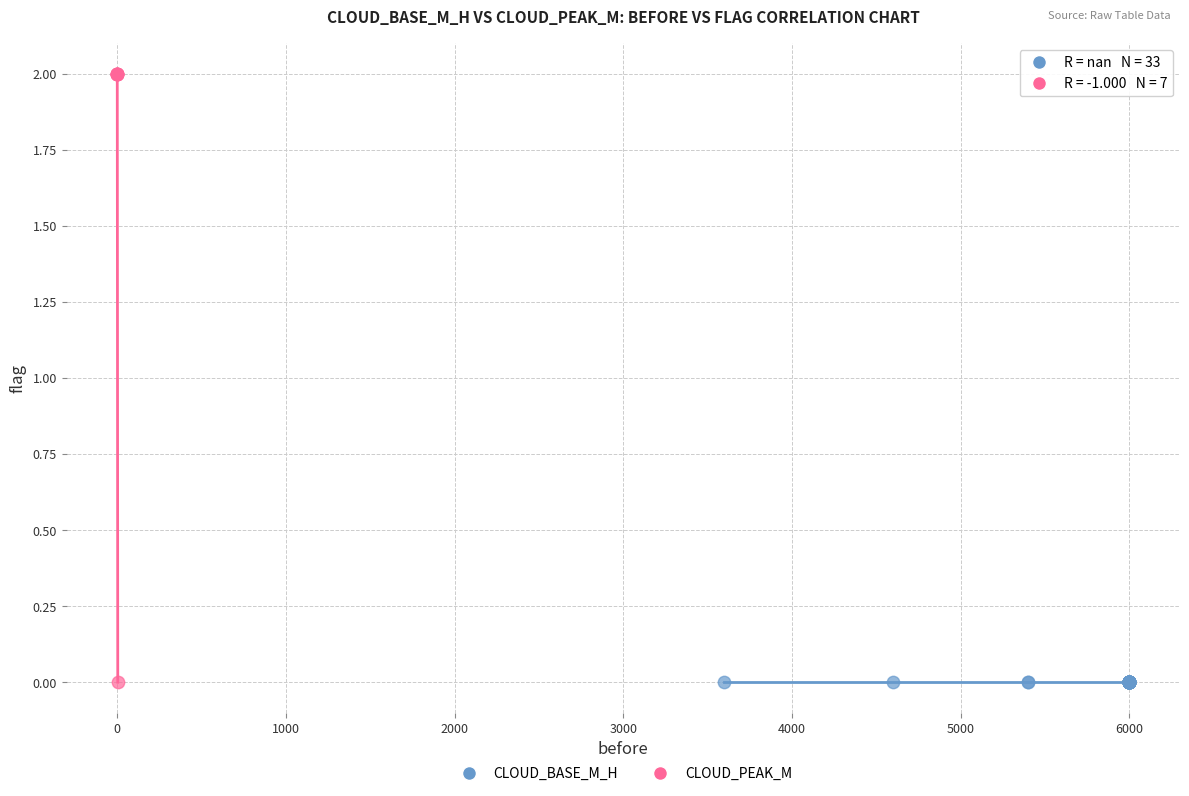

Which series reaches the maximum Y coordinate?

CLOUD_PEAK_M